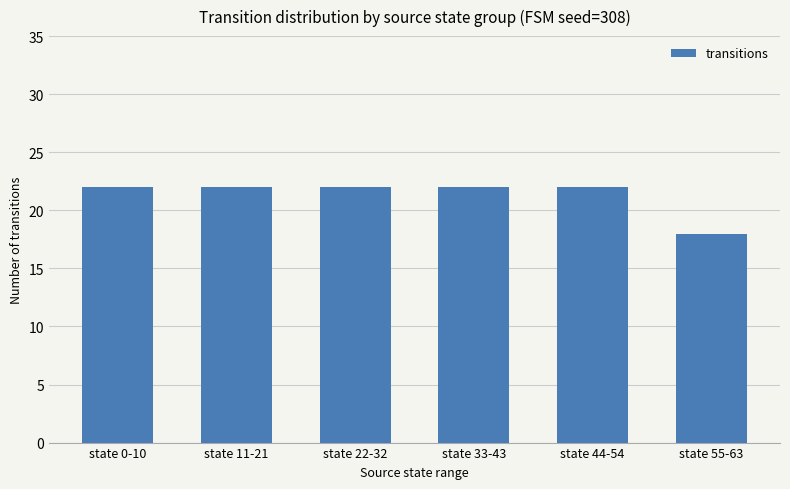

What is the smallest value displayed?

18